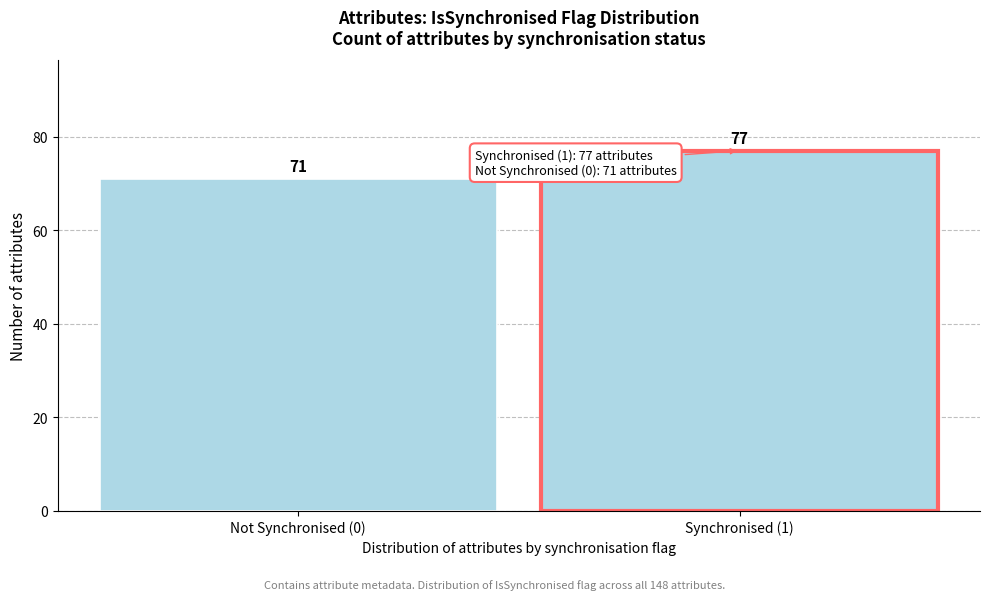

Reading left to right, list all the values displayed in this chart.

71	77